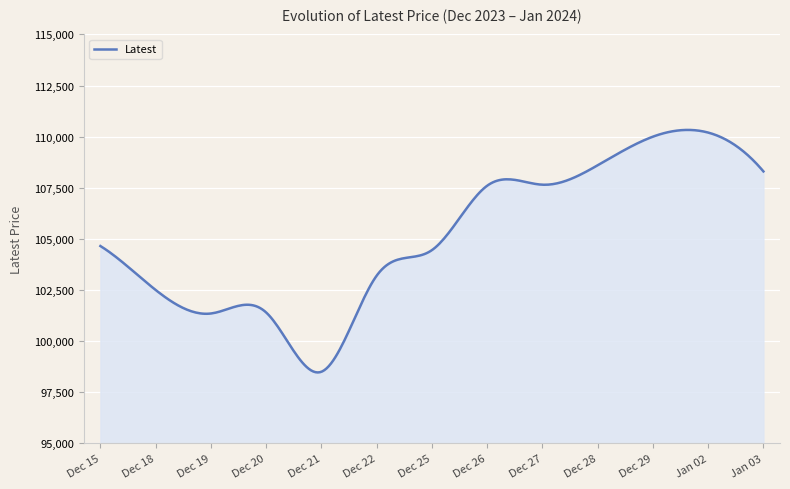

What is the difference between the maximum and minimum values?

11863.4